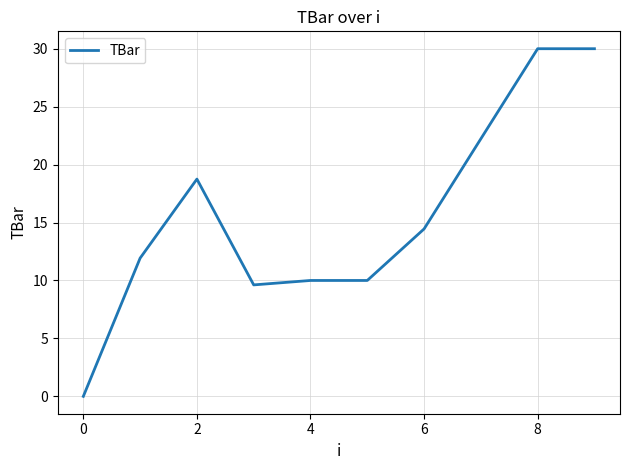

What is the maximum value shown in the chart?

30.0